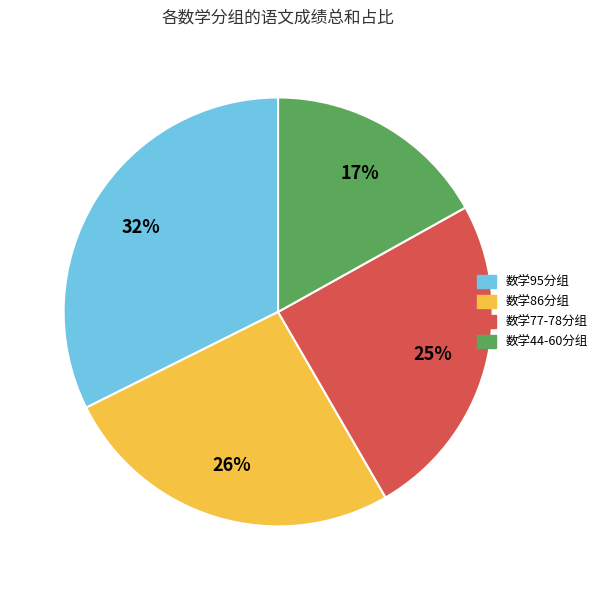

Is there any slice that represents more than half of the pie?

No